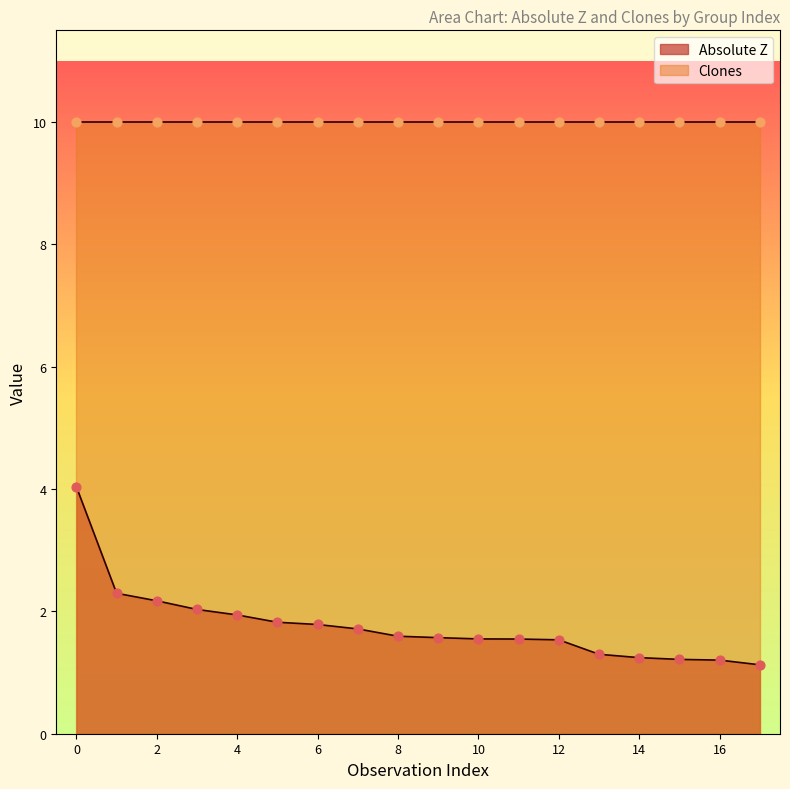

The value of Absolute Z at 4 is 1.9. True or false?

True